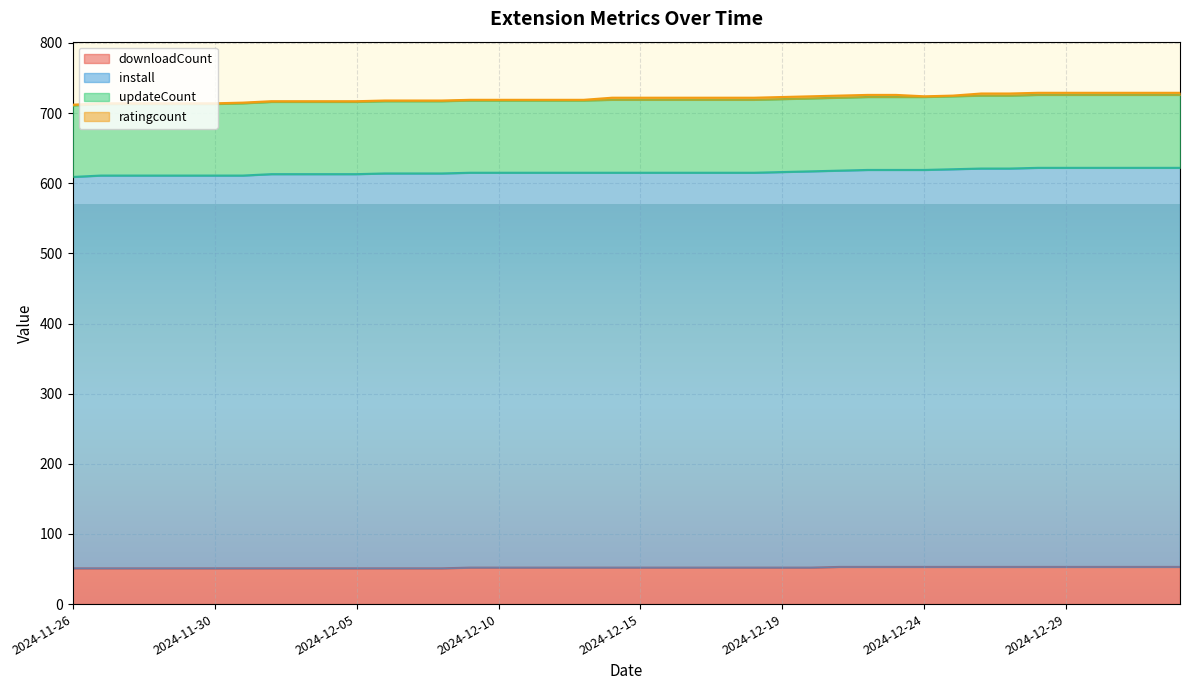

What is the minimum value for downloadCount?

51